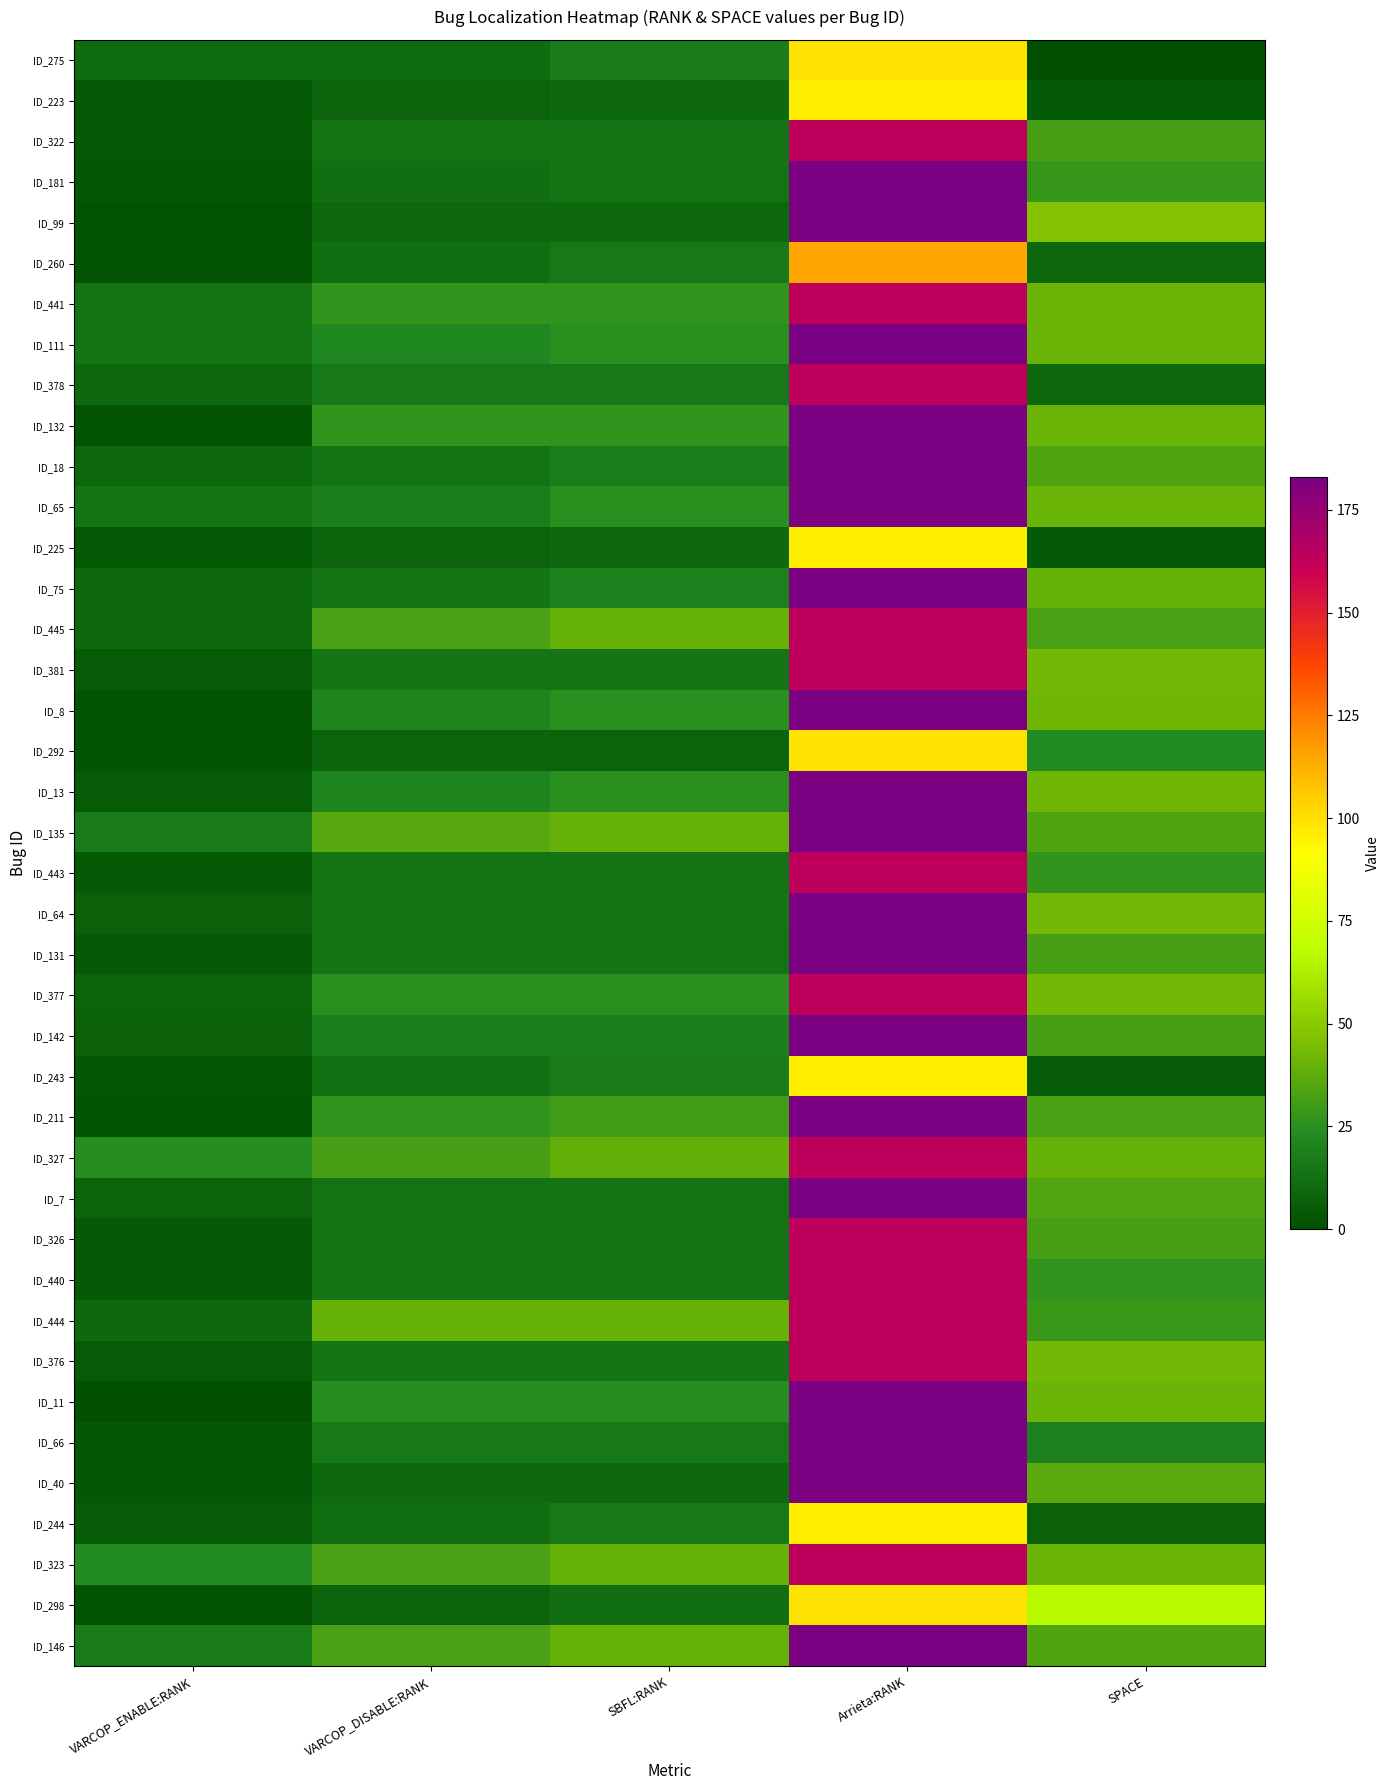

Which has a higher value, VARCOP_ENABLE:RANK or SBFL:RANK?

SBFL:RANK